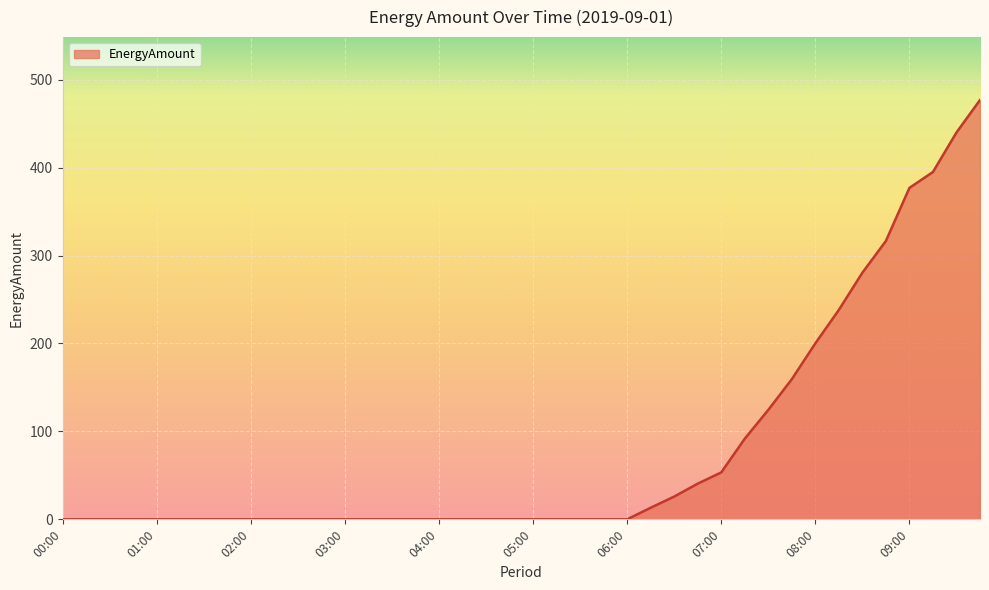

What is the maximum value shown in the chart?

476.8